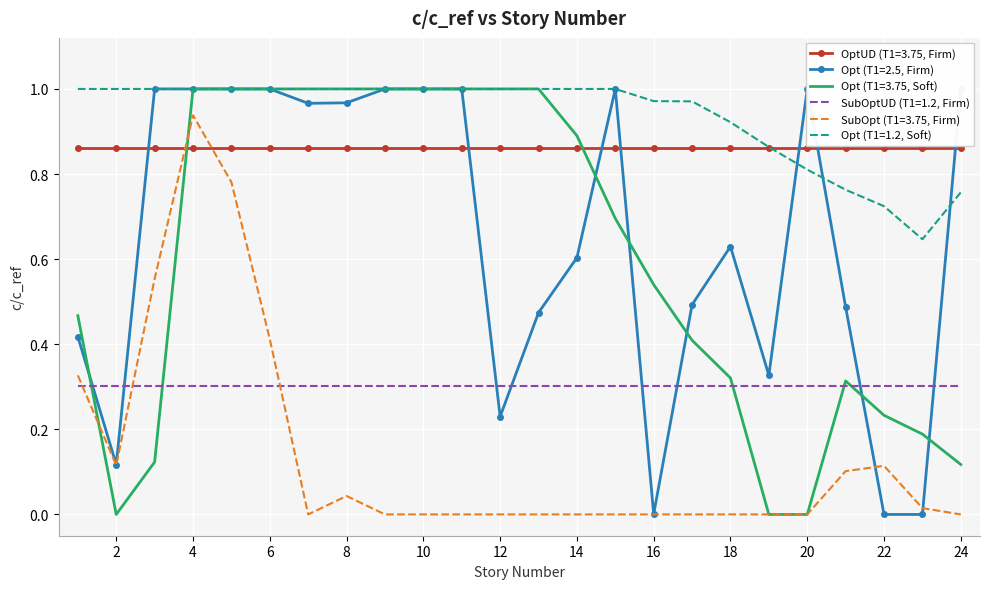

Which has a higher value, 11 or 12?

11